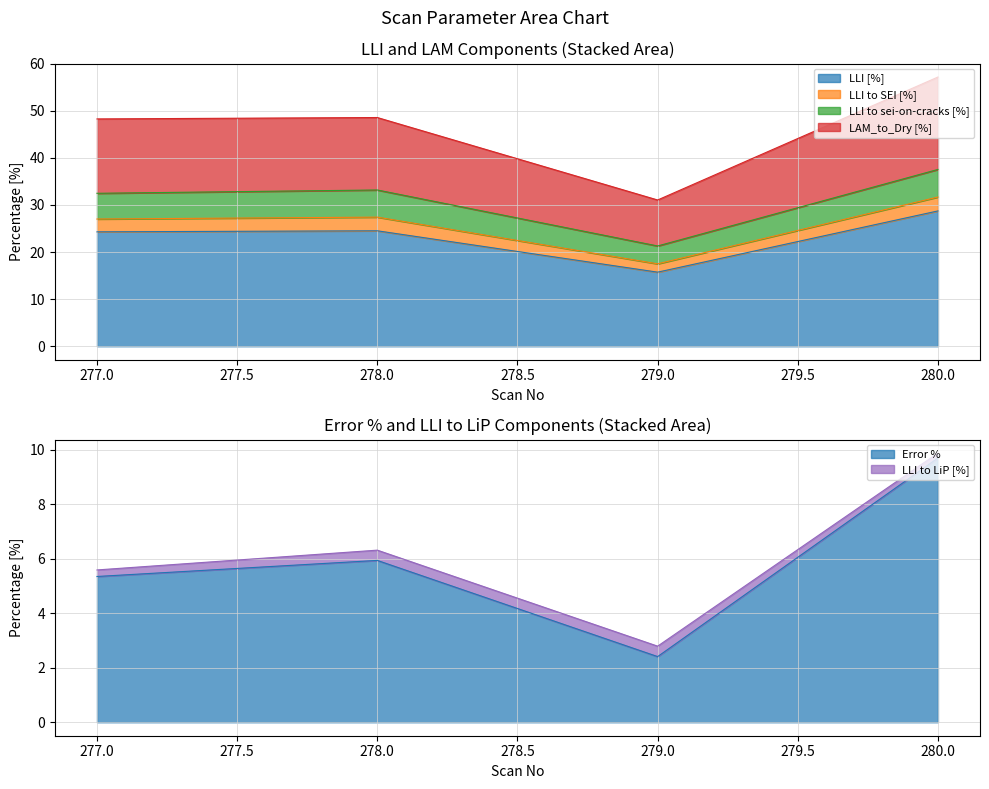

What is the difference between the second highest and second lowest values in the LAM_to_Dry [%] series?

0.3